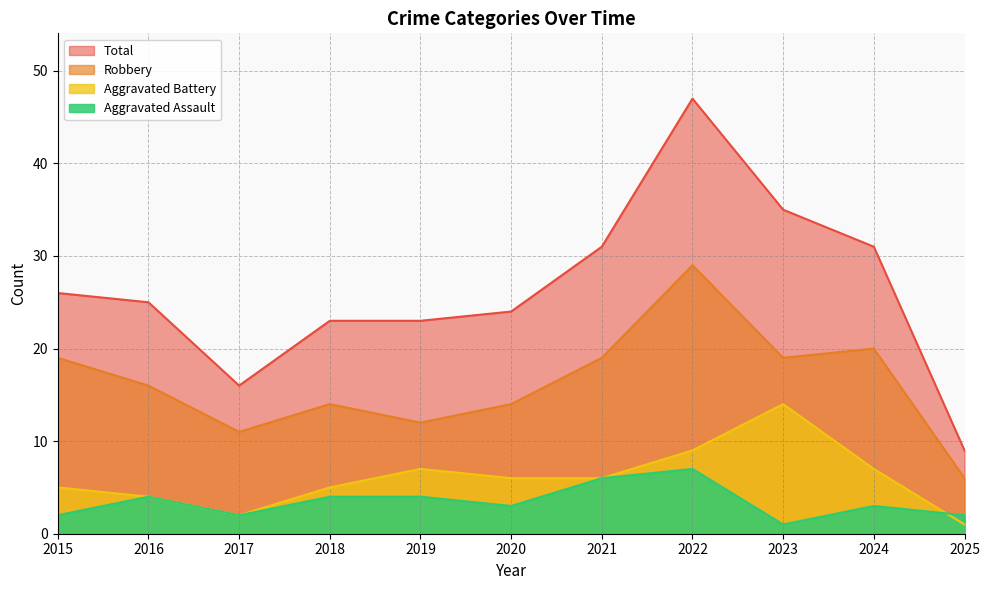

What is the sum of all Aggravated Assault values?

38